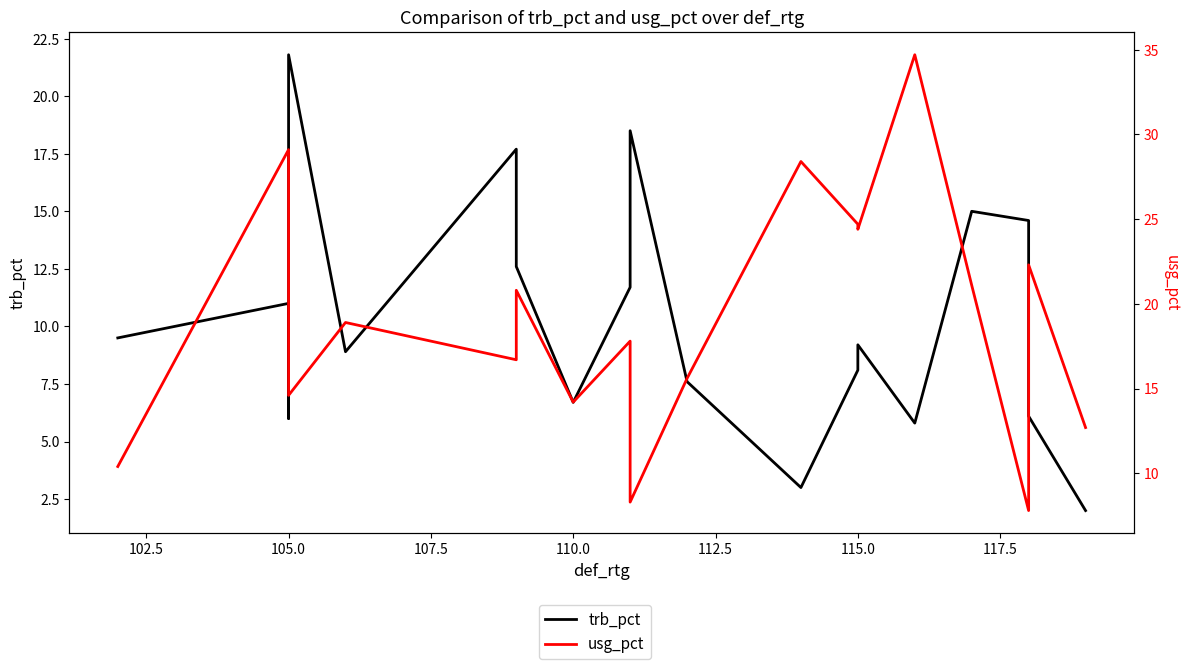

Is the value of trb_pct at 115.0 greater than the value of usg_pct at 15?

No